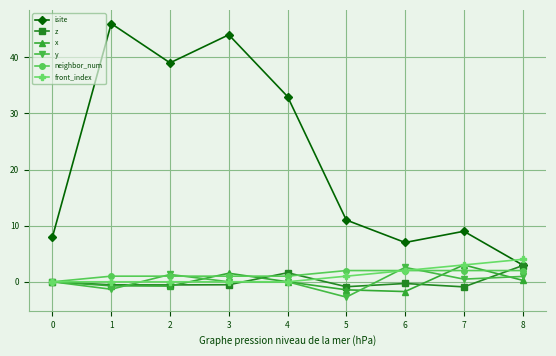

At which label is front_index closest to 2?

6